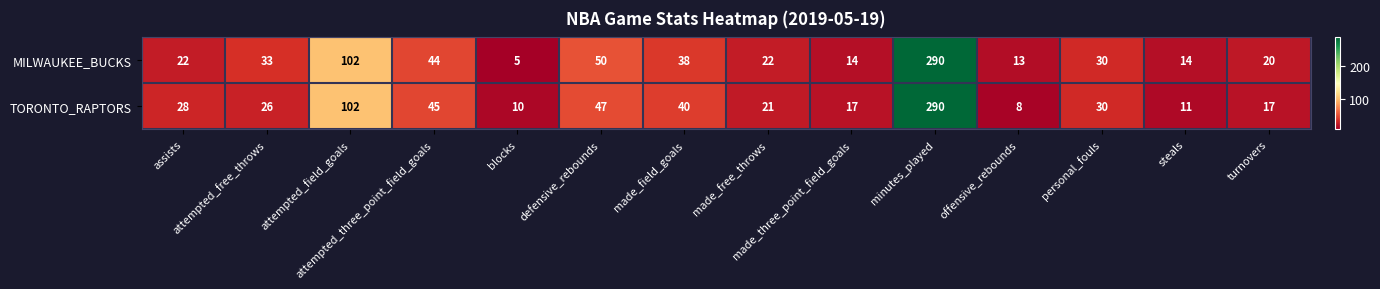

What is the difference between the second highest and second lowest values in the TORONTO_RAPTORS series?

92